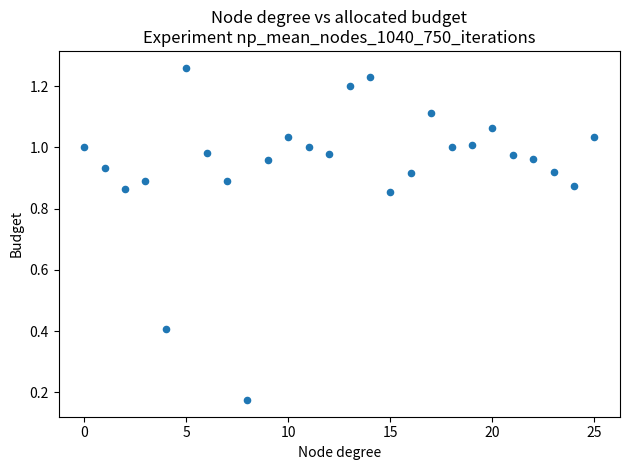

How many data points are displayed?

26